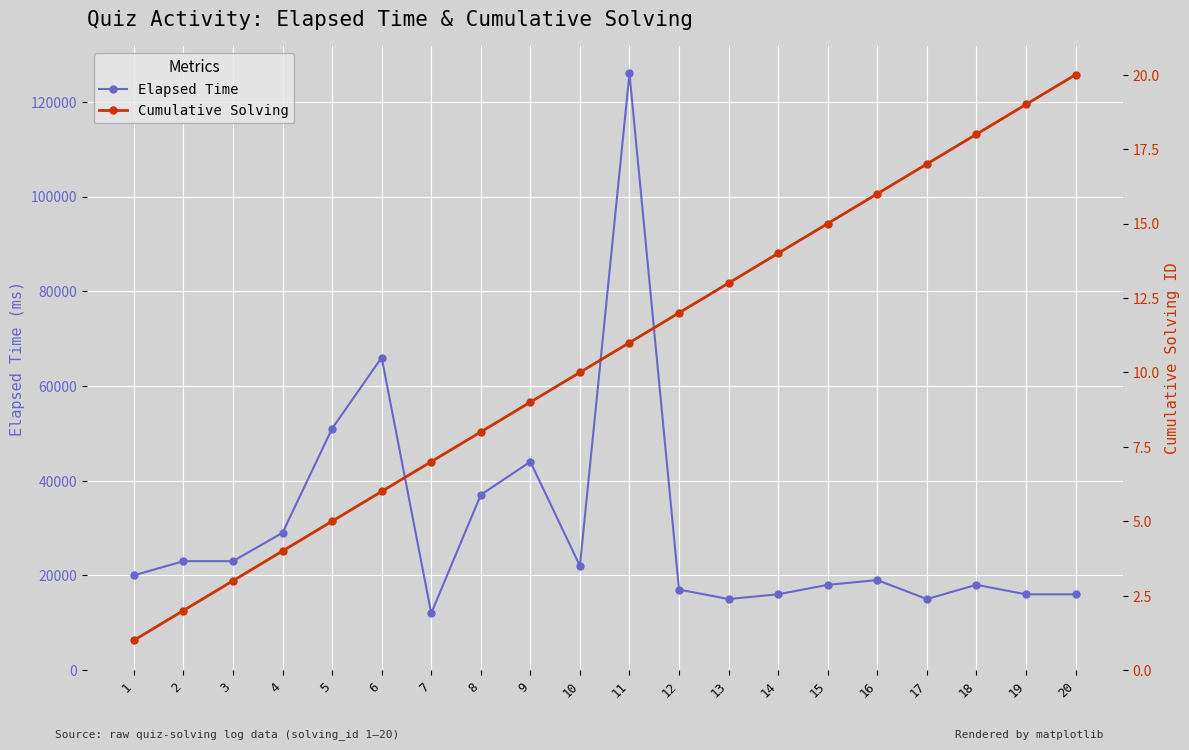

Which label corresponds to the largest value in the chart?

11